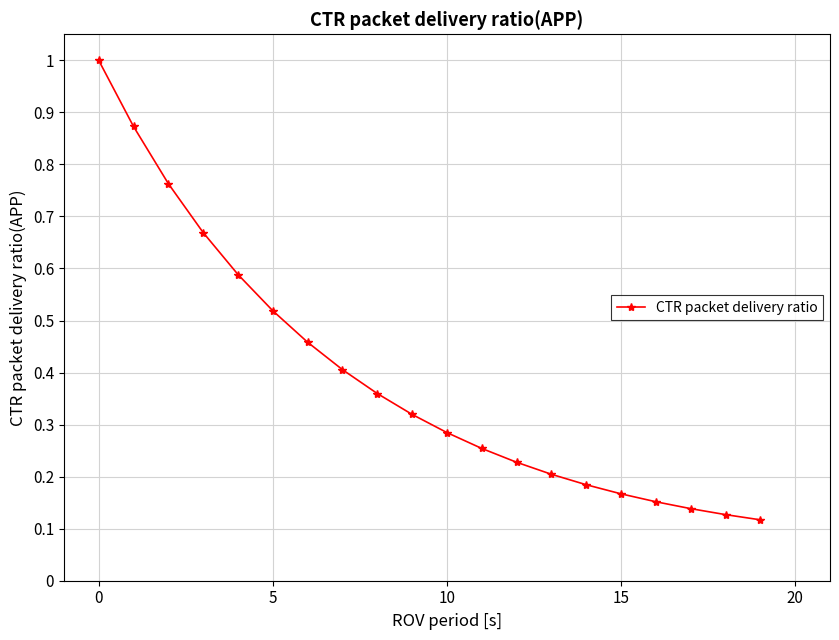

What is the sum of all values?

7.8